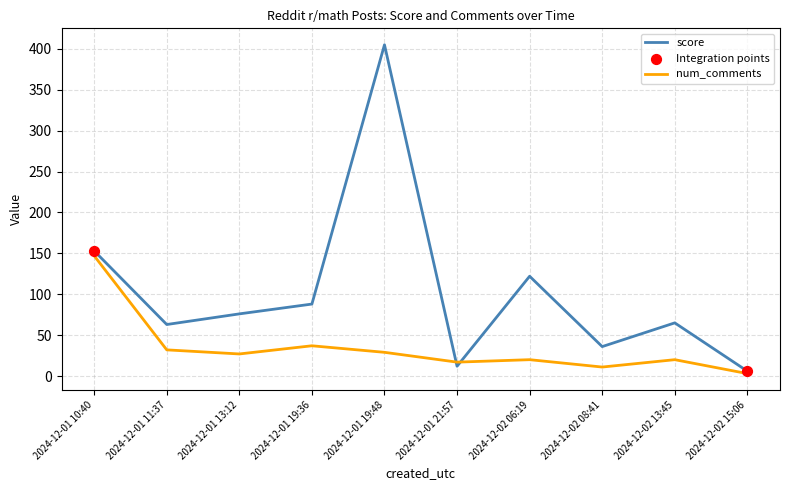

Which series has the largest range (max minus min)?

score